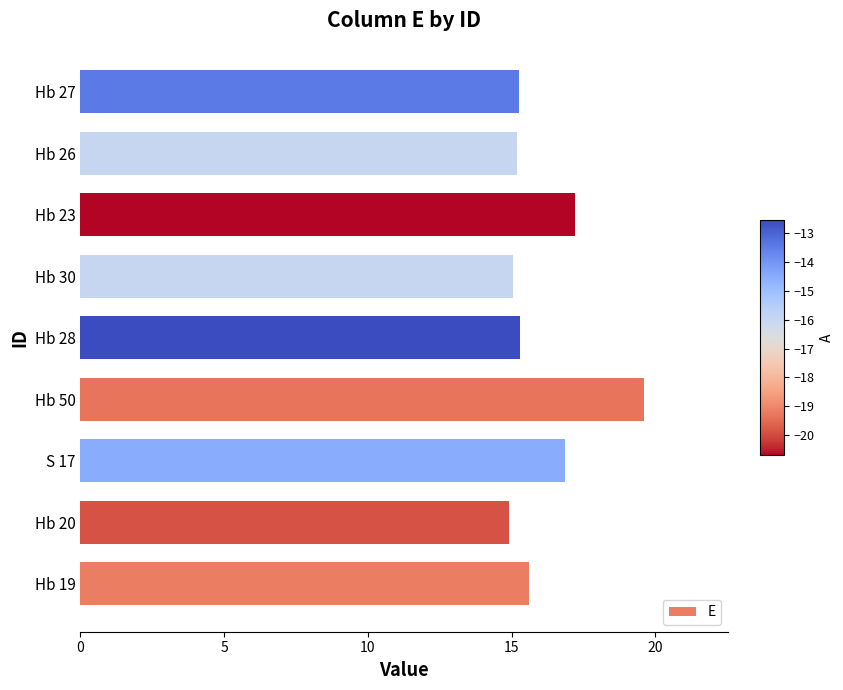

Is it true that the value at Hb 26 is 24.2?

False